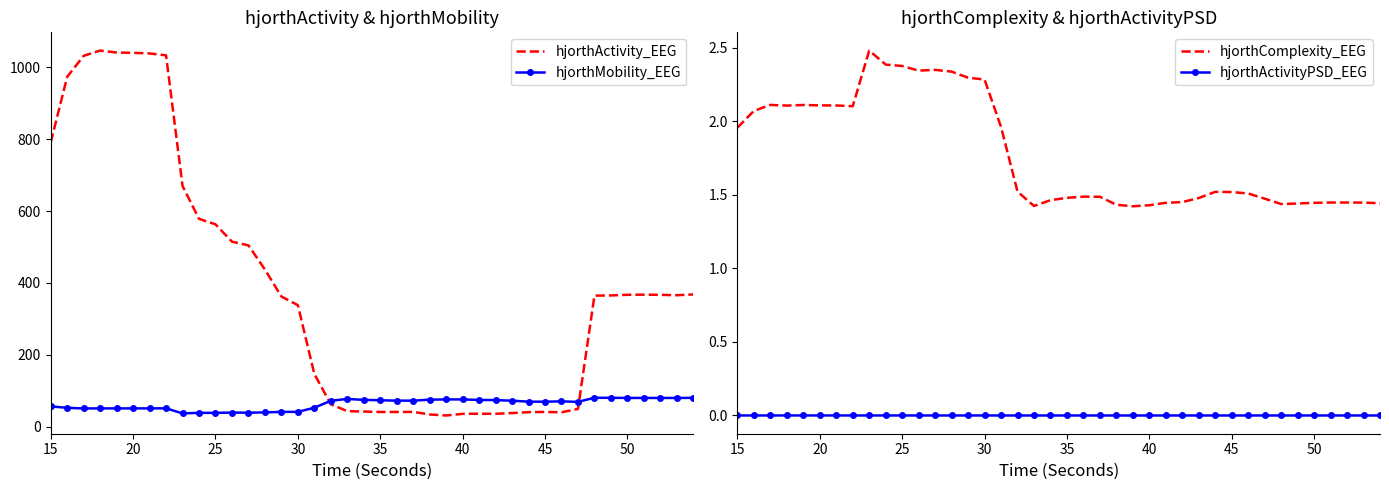

What is the highest value of the hjorthActivity_EEG series?

1046.7